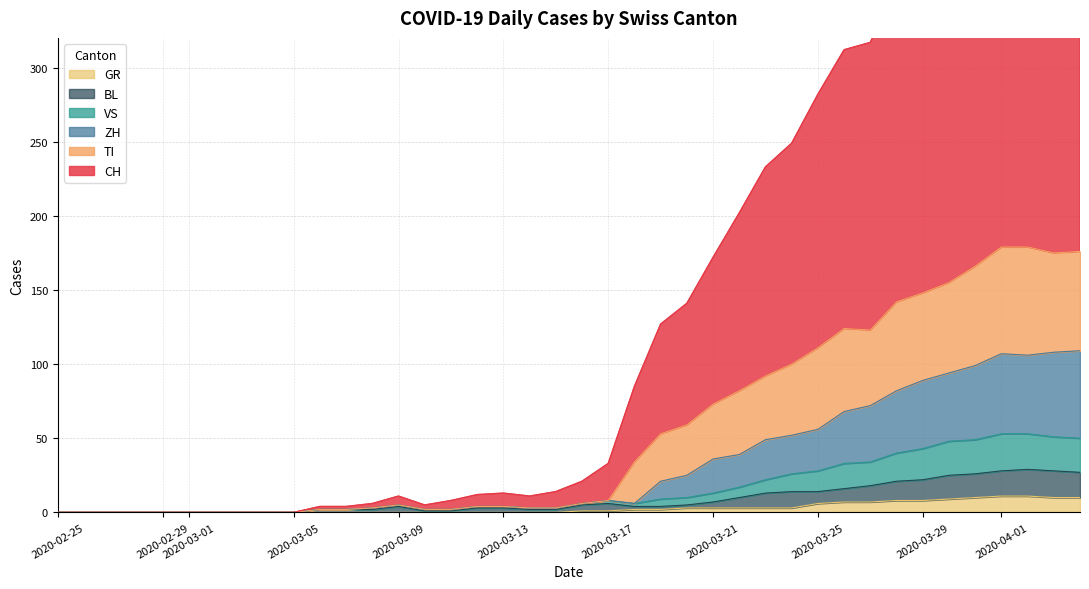

At which category does VS reach its first local peak?

2020-03-09